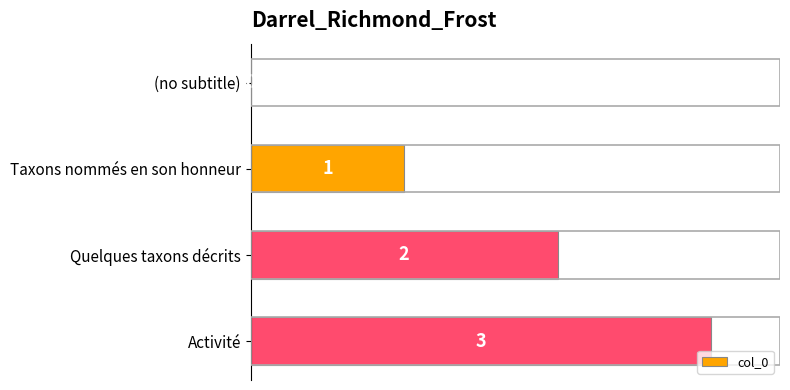

How many bars are there in total?

4